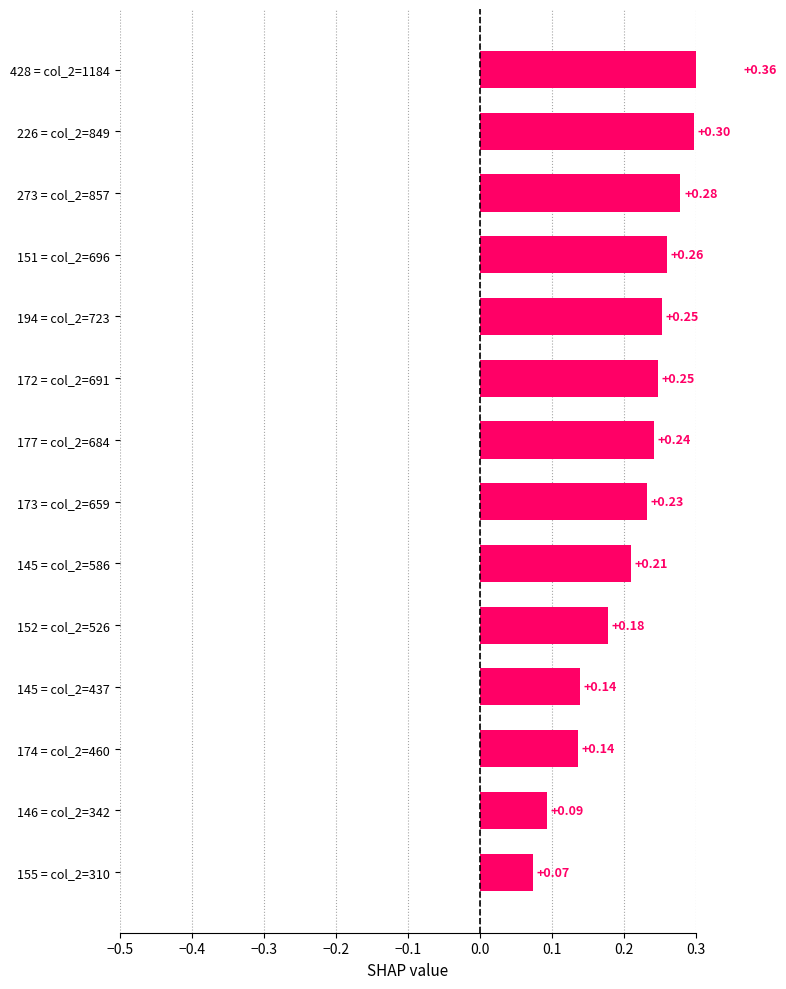

How many bars are there in total?

14